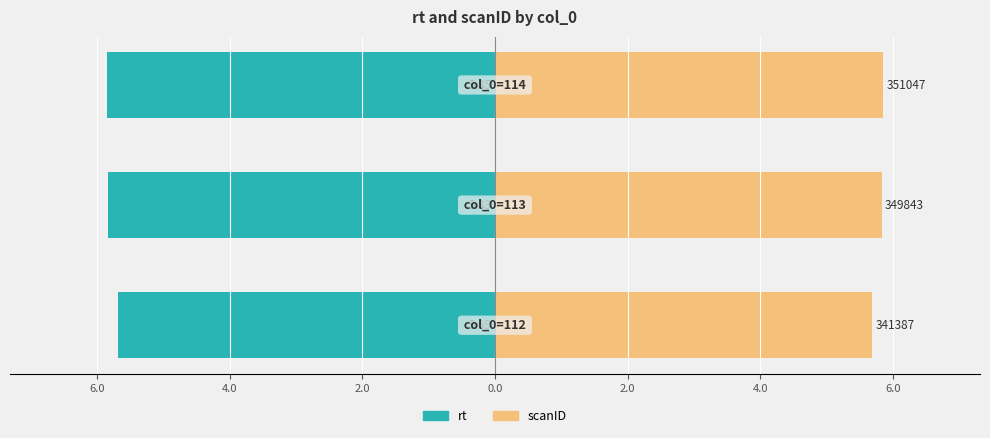

Is the value of scanID at 4.0 greater than the value of rt at 6.0?

Yes